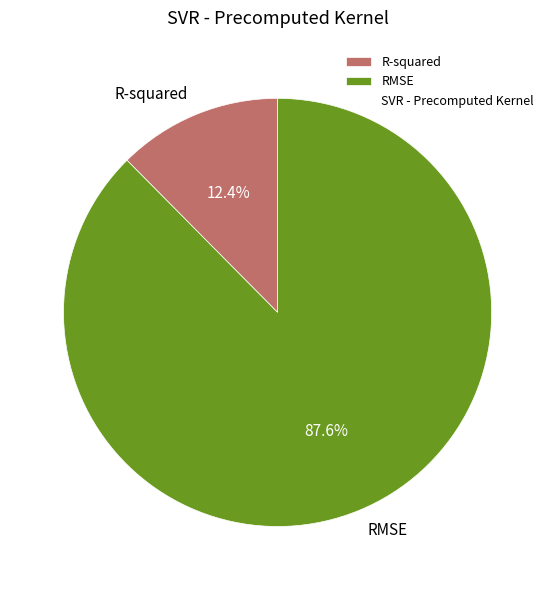

What is the total percentage of RMSE and R-squared?

100.0%